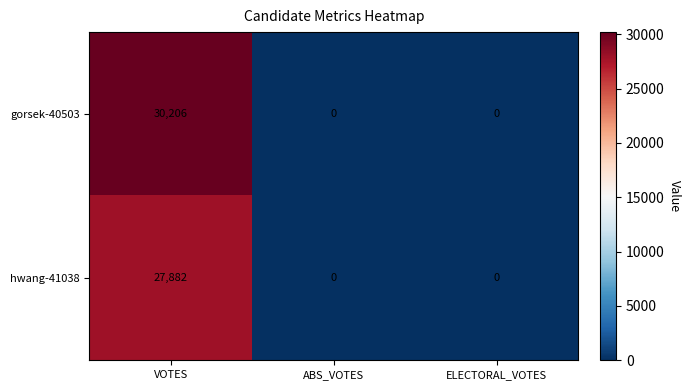

The value of hwang-41038 at ABS_VOTES is -13112. True or false?

False